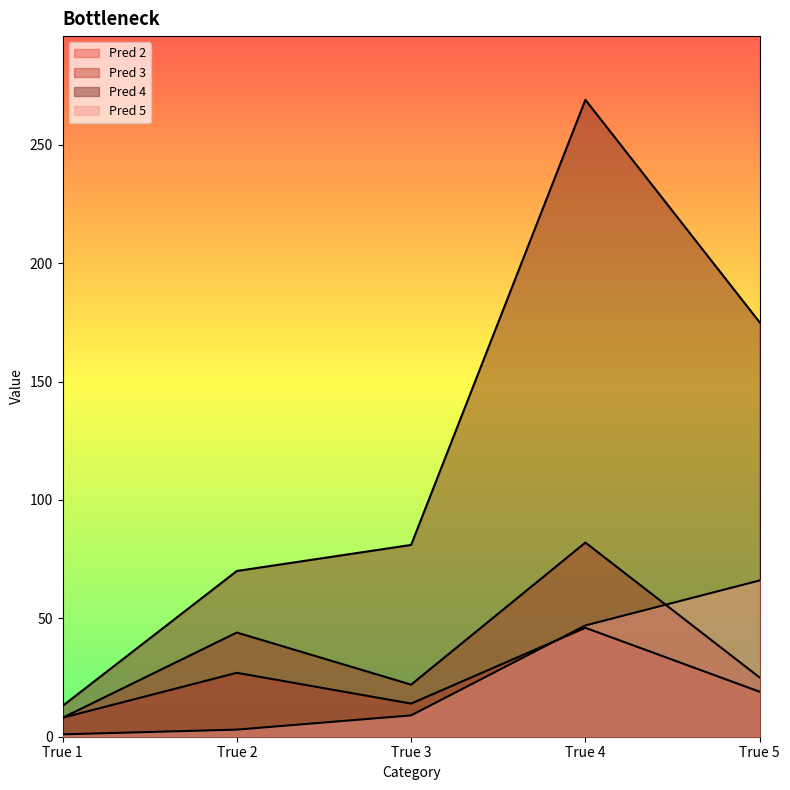

Does the chart have visible grid lines?

No